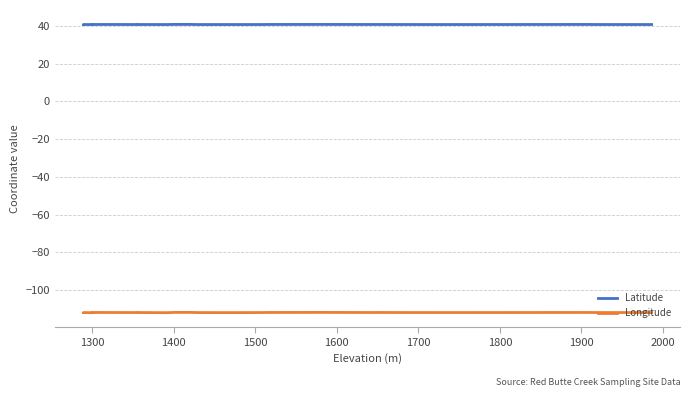

What are all the series names shown in the legend?

Latitude, Longitude